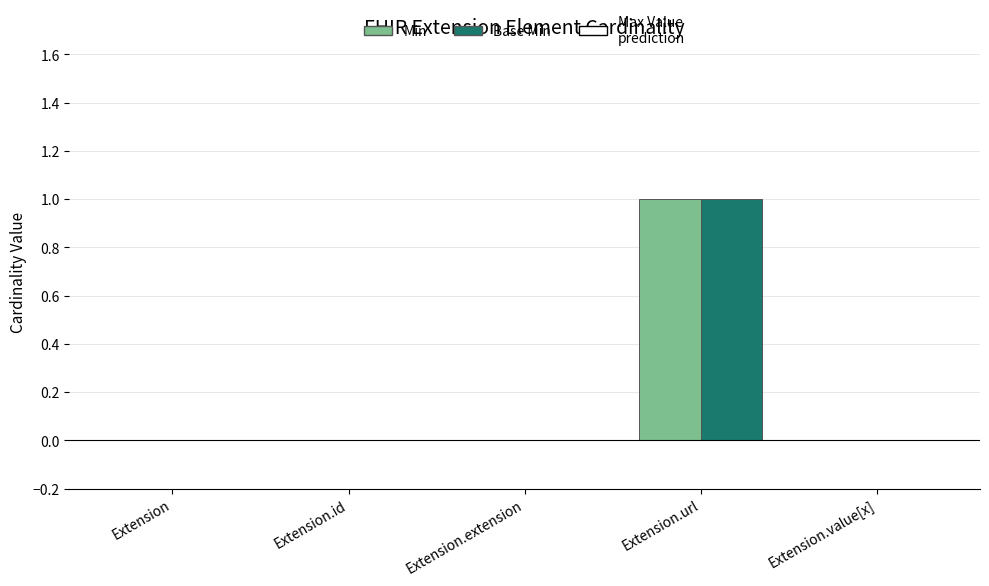

At which category does the chart reach its peak across all series?

Extension.url